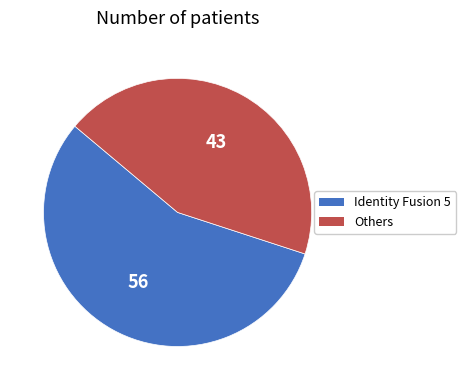

Is there any slice that represents more than half of the pie?

Yes